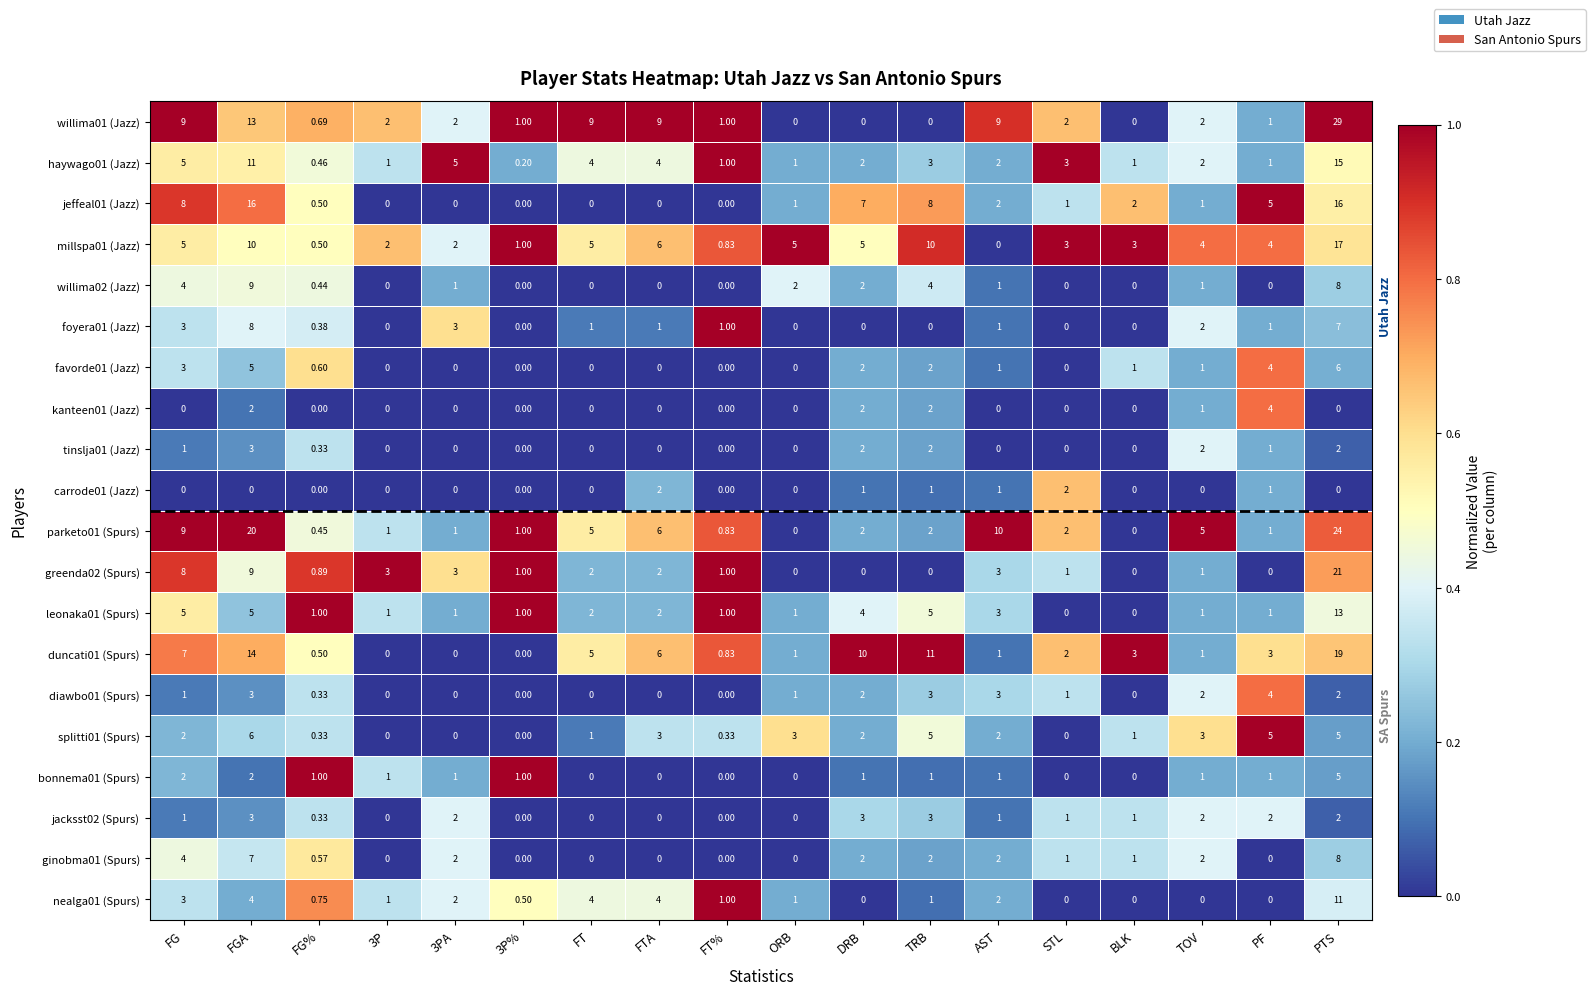

How many data points does each series have?

18